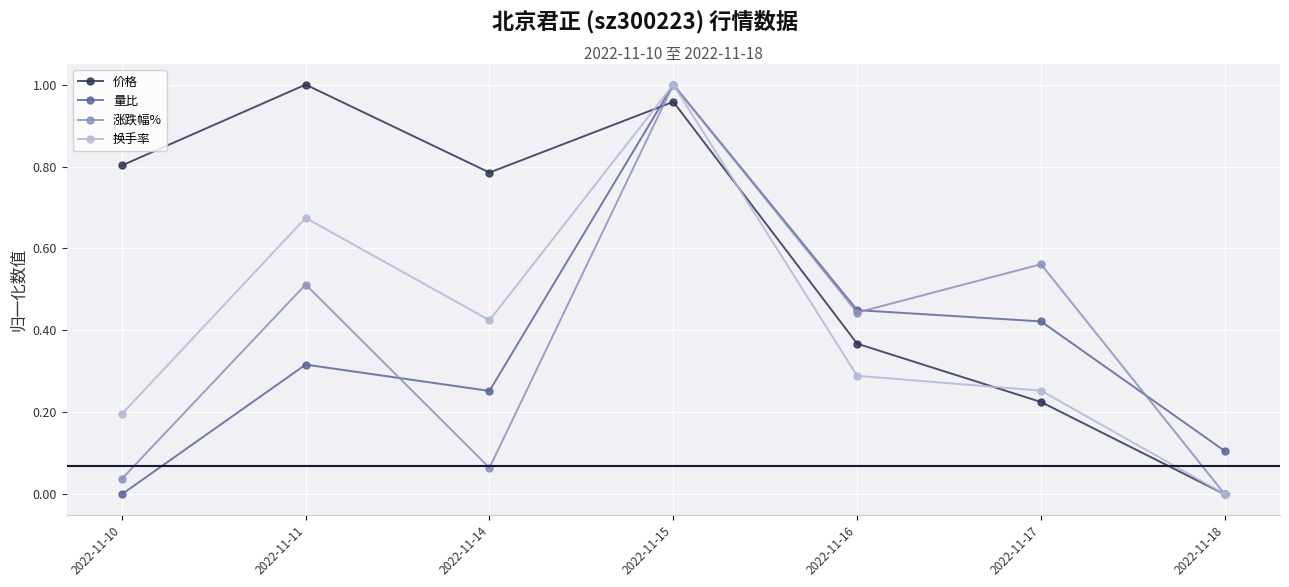

At which label does 换手率 reach its peak?

2022-11-15